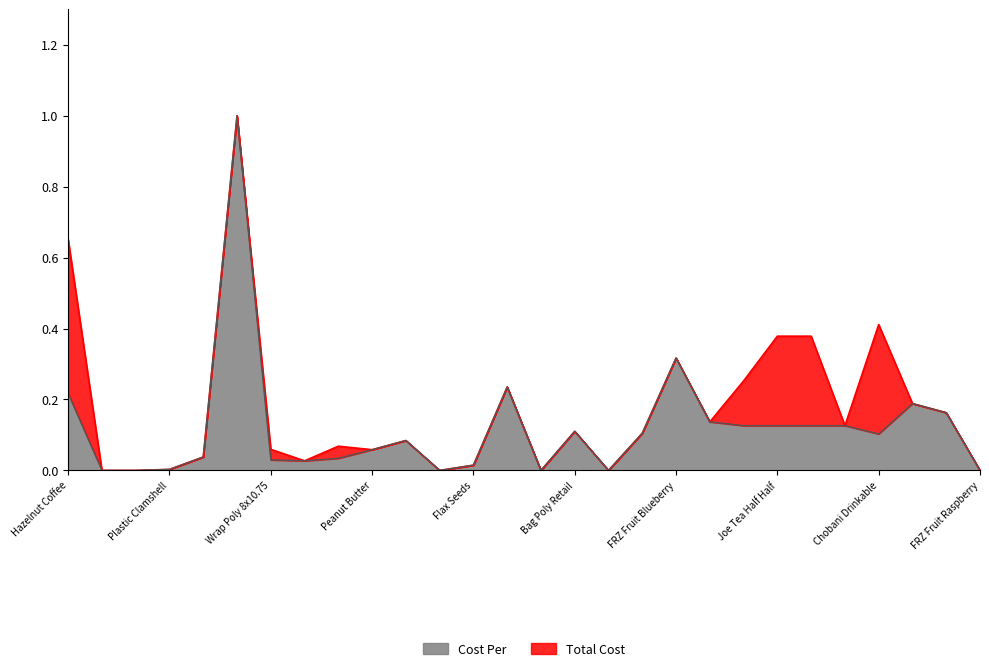

True or false: Cost Per has more than 1 interior local peaks.

True